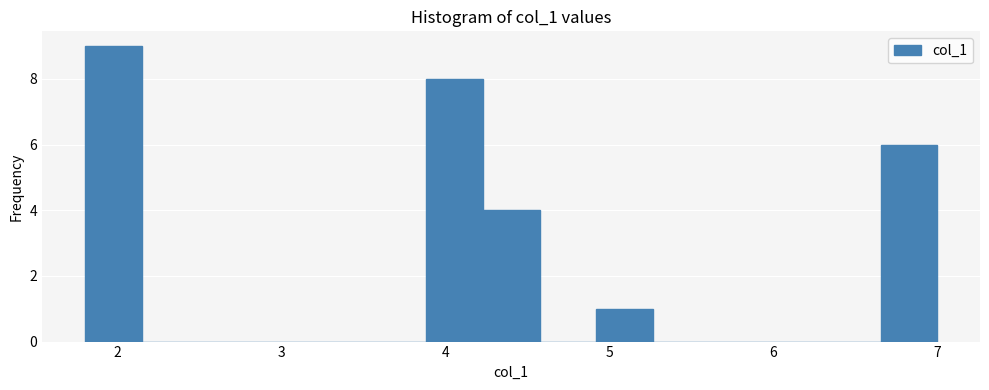

Read against the x-axis, roughly where is the centre of the tallest bar?

2.0